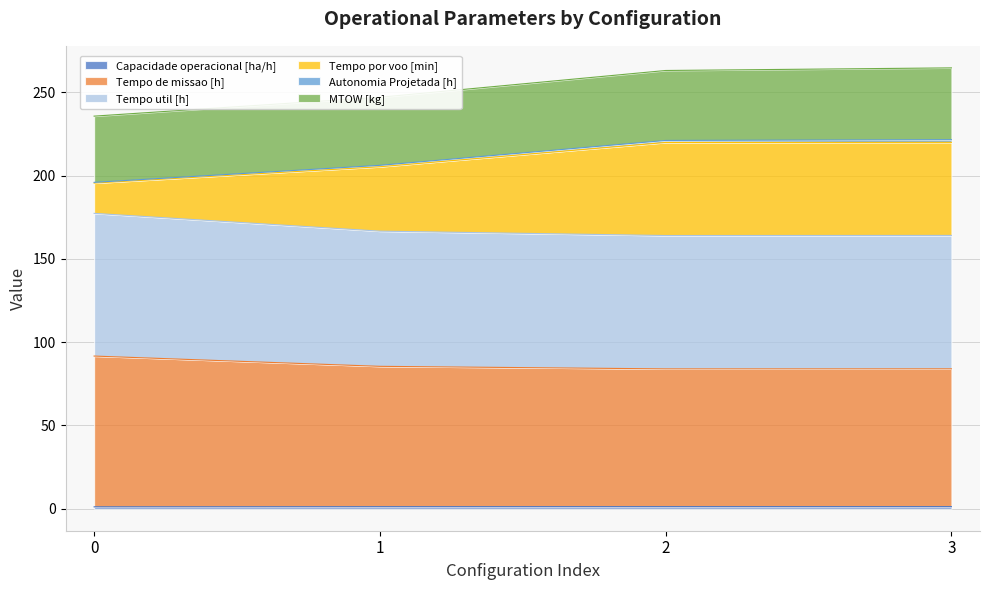

What is the difference between the second highest and minimum values in the Tempo util [h] series?

2.6